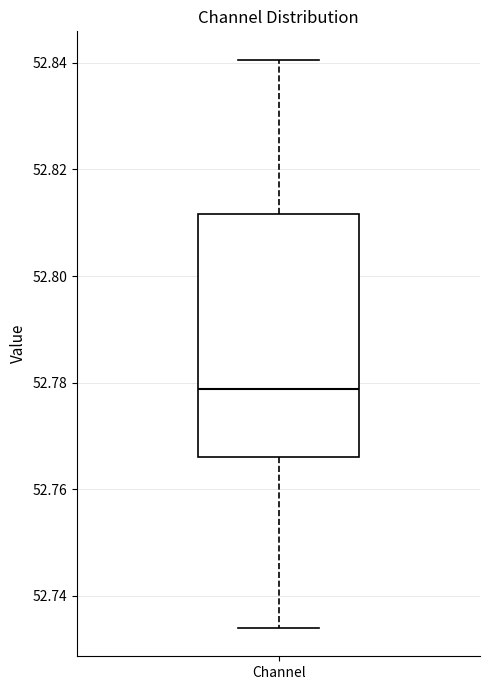

Where does the median line of the box for Channel sit on the y-axis? The values are not printed on the chart, so give them approximately, as read against the axis.

52.778